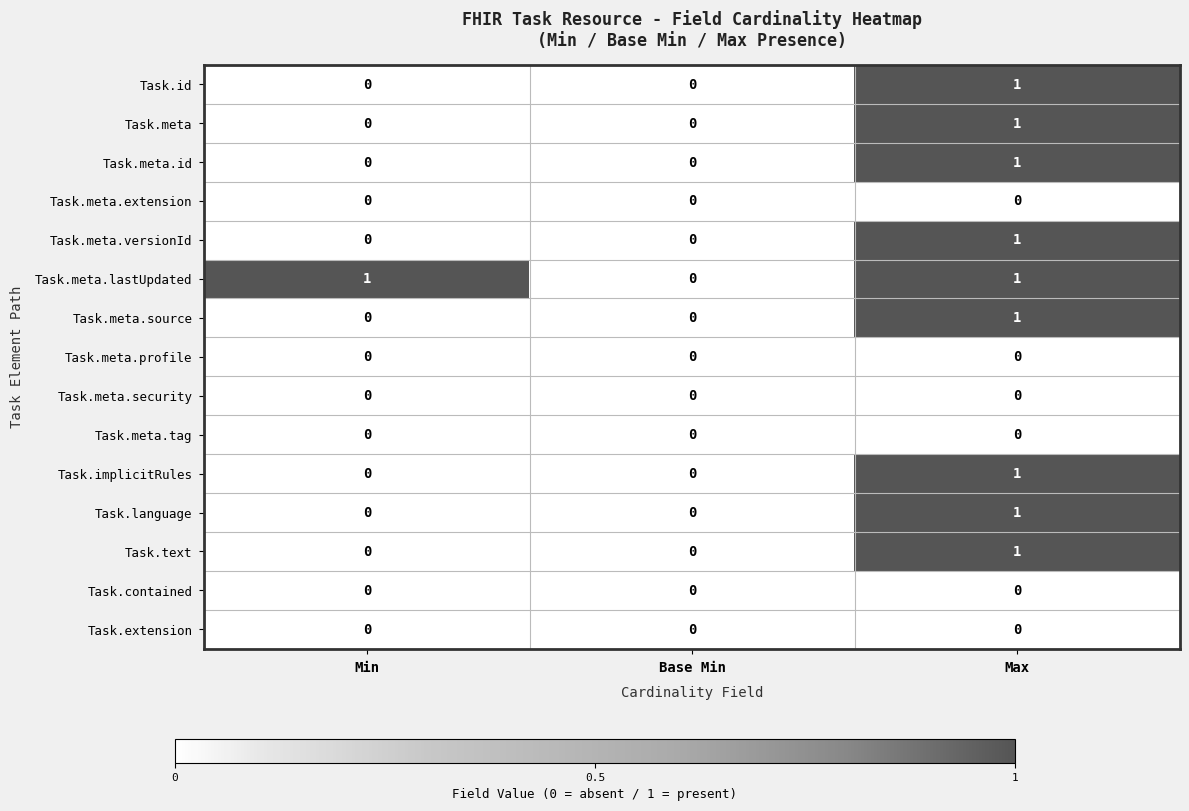

The Task.text series shows 0 at Base Min. True or false?

True